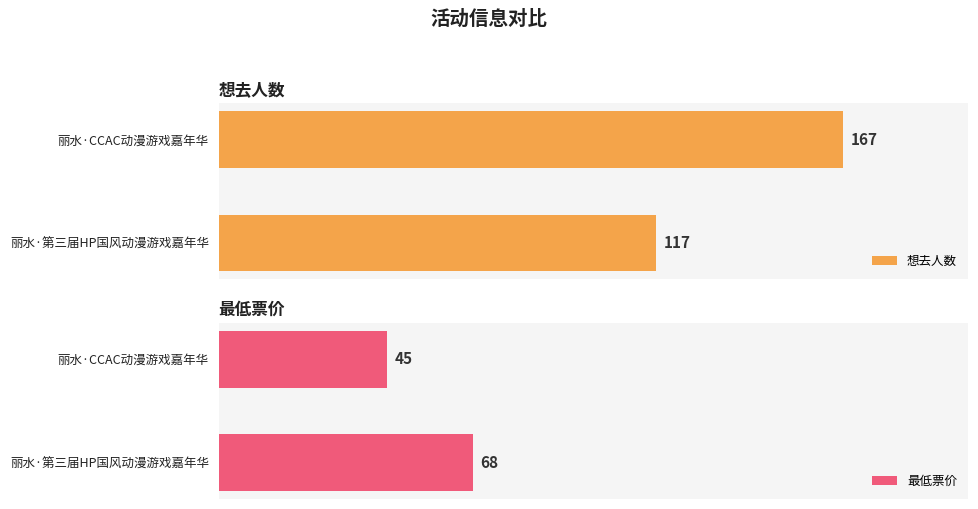

Rank the series by their maximum value, from highest to lowest.

想去人数, 最低票价